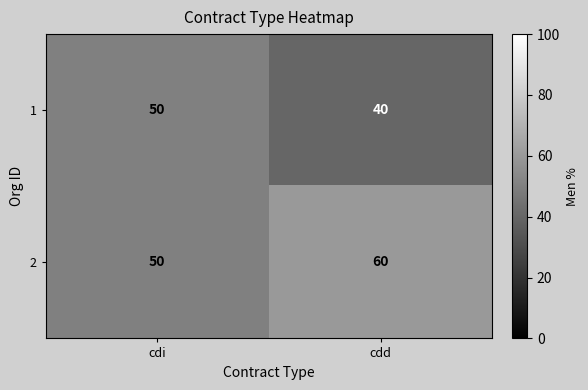

What is the difference between the highest and lowest values at cdd?

20